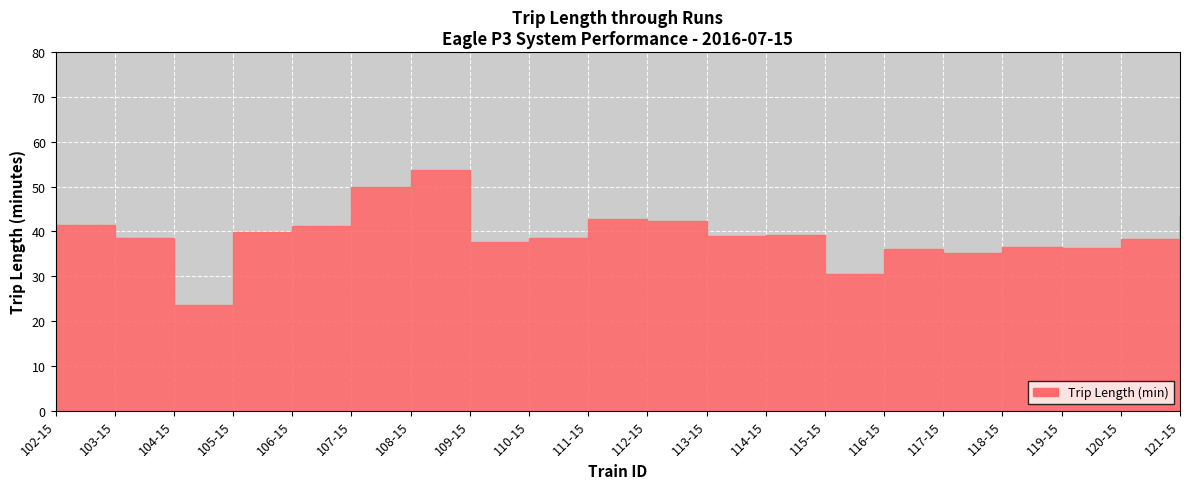

What is the value of the 14th point from the left?

30.5